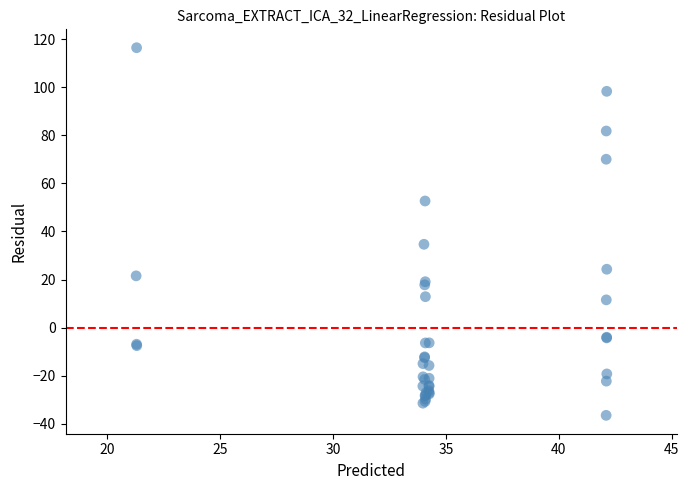

What Y value in the scatter plot is closest to 39?

34.7